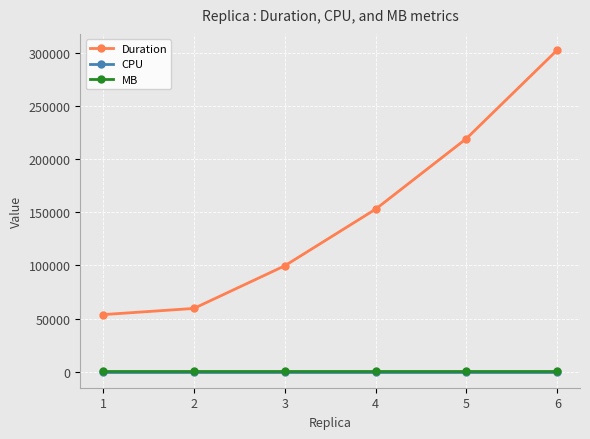

Does the chart display data point markers on the line(s)?

Yes